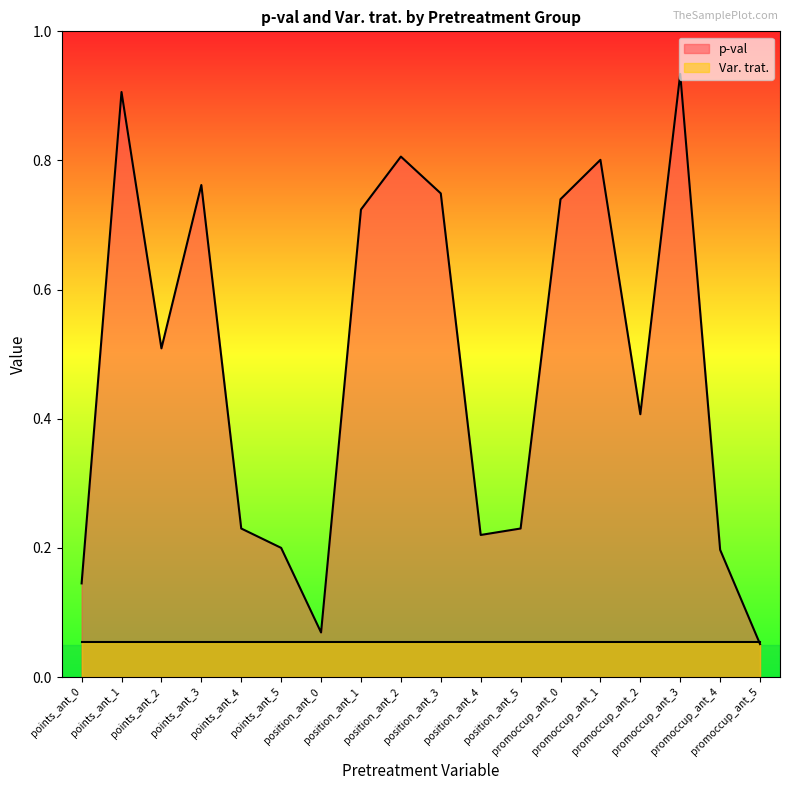

Rank the categories by value from lowest to highest.

promoccup_ant_5, position_ant_0, points_ant_0, promoccup_ant_4, points_ant_5, position_ant_4, points_ant_4, position_ant_5, promoccup_ant_2, points_ant_2, position_ant_1, promoccup_ant_0, position_ant_3, points_ant_3, promoccup_ant_1, position_ant_2, points_ant_1, promoccup_ant_3